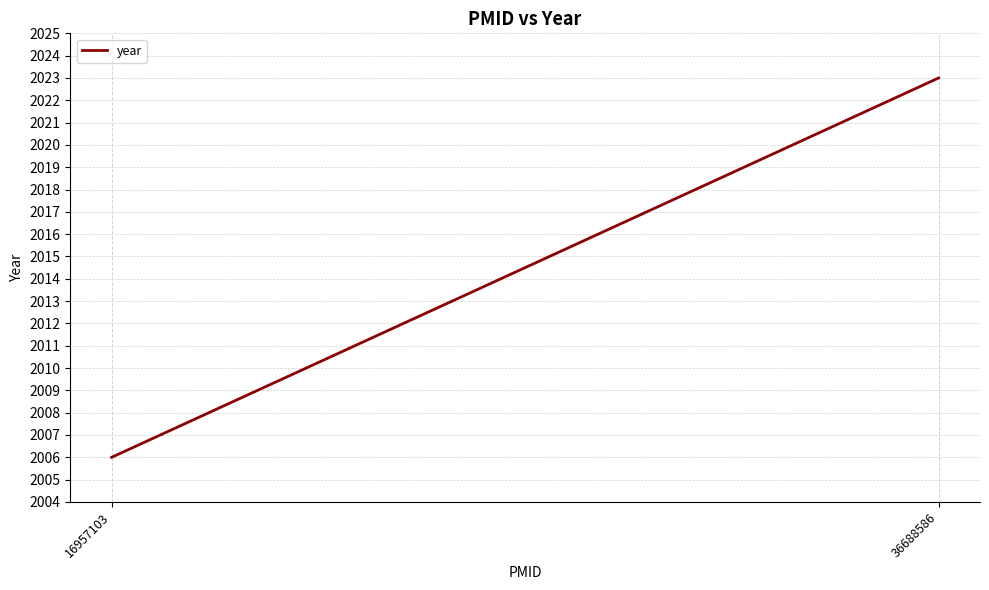

Between 16957103 and 36688586, which is larger?

36688586